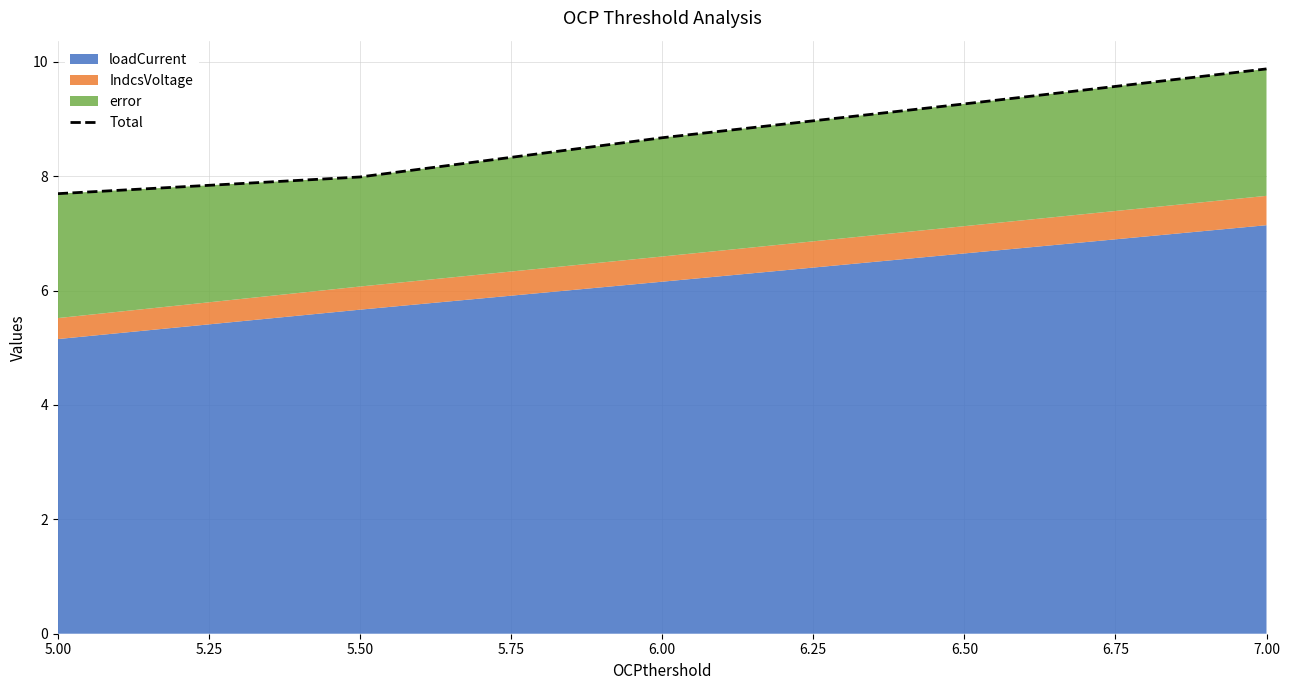

What position from the left is 7.00?

5